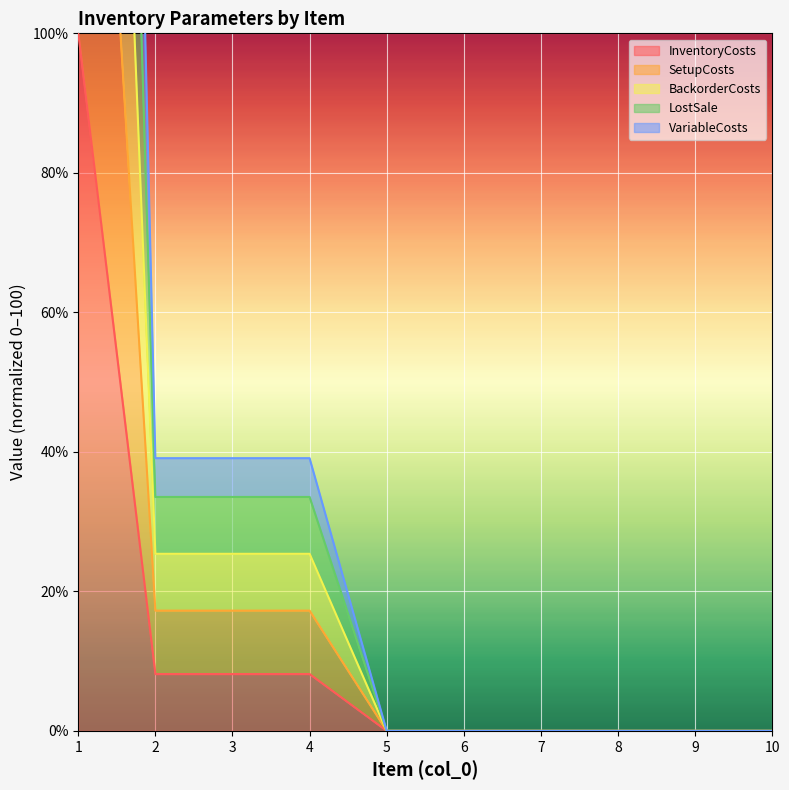

Count the number of categories in the chart.

10